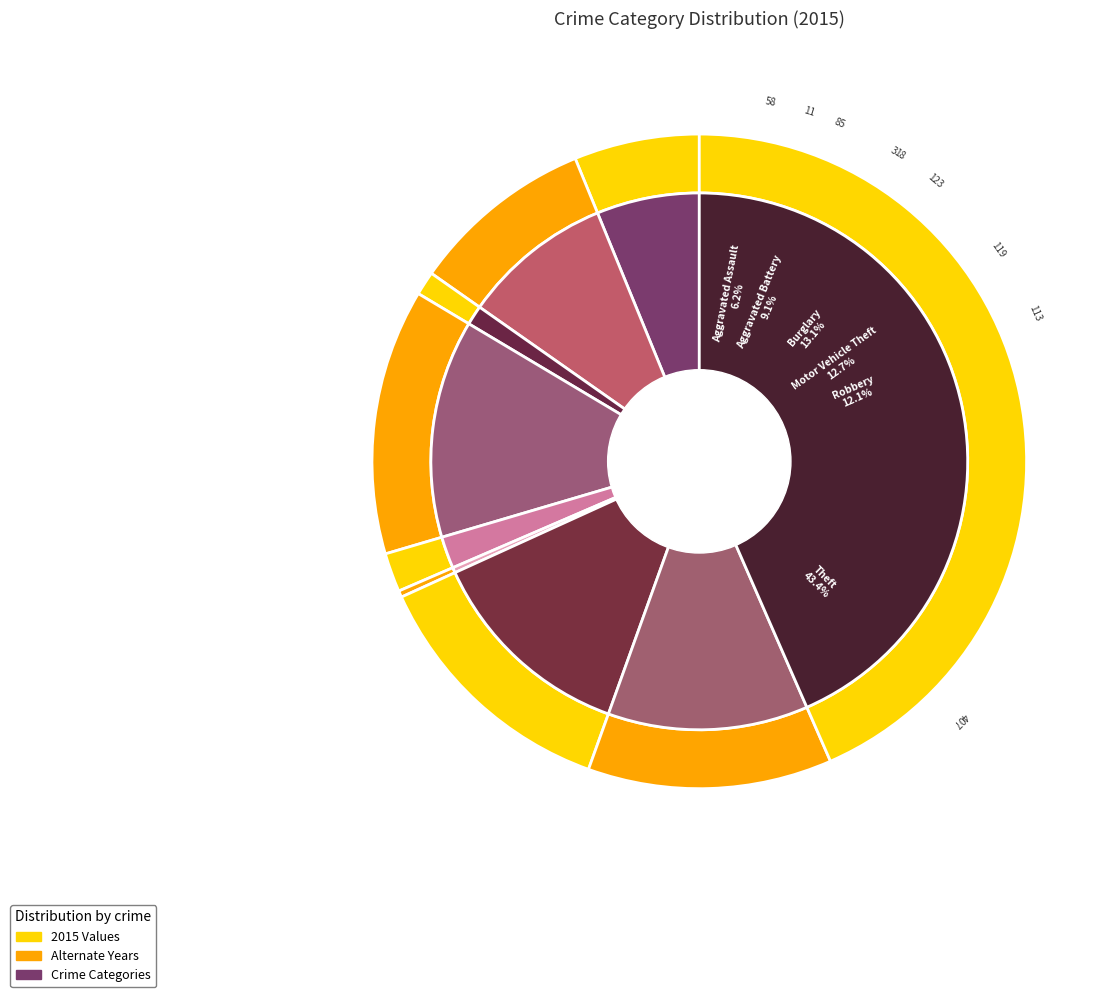

What percentage do Aggravated Battery and Theft together represent?

52.5%